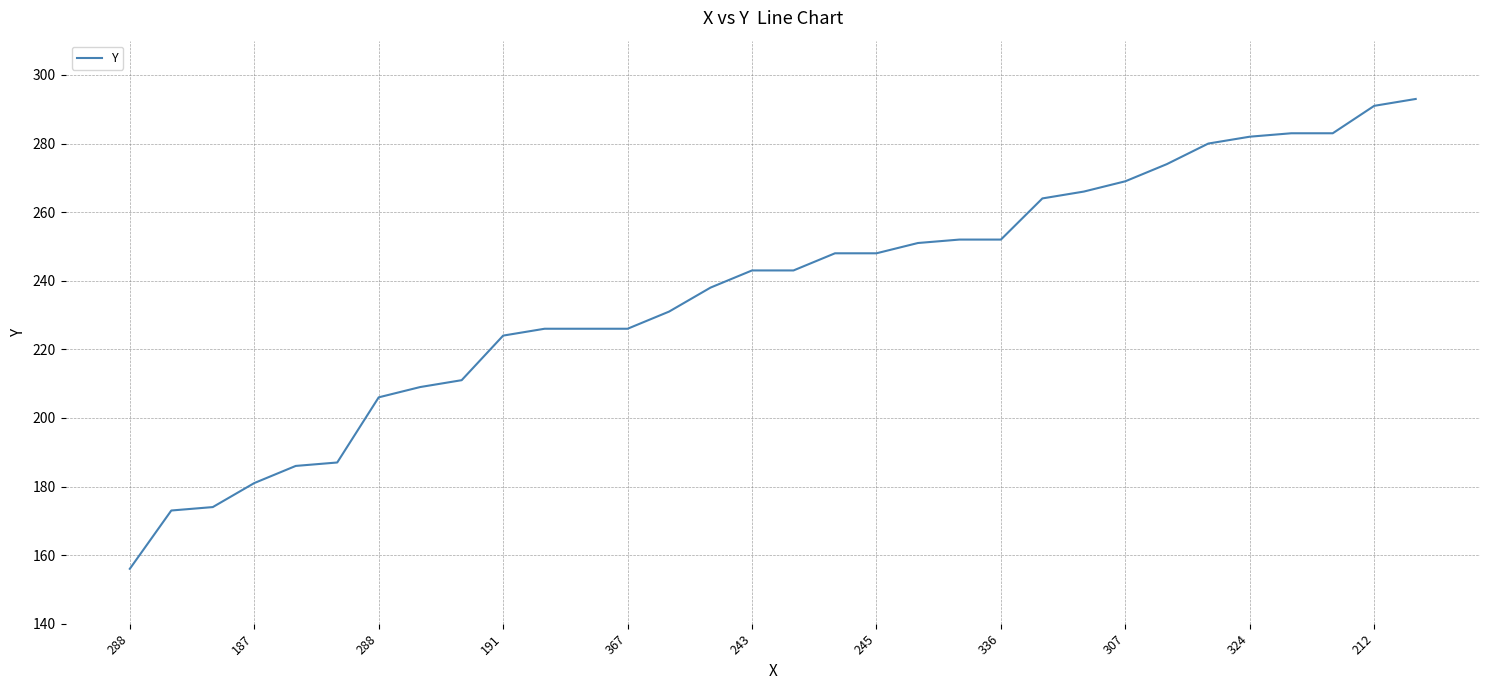

What is the maximum value shown in the chart?

293